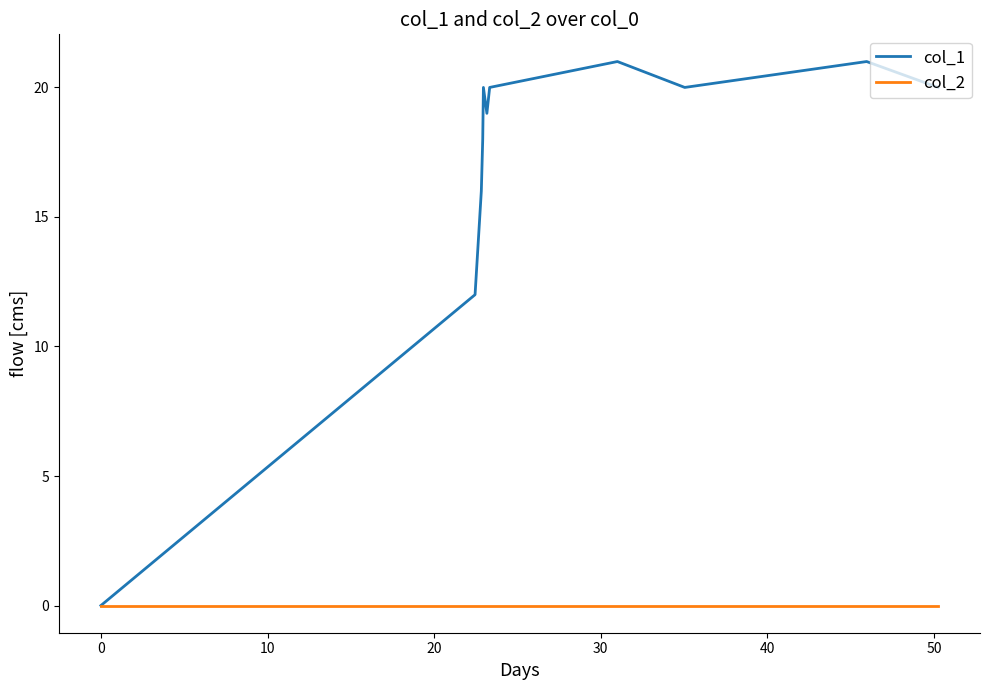

Which series has the widest spread of values?

col_1